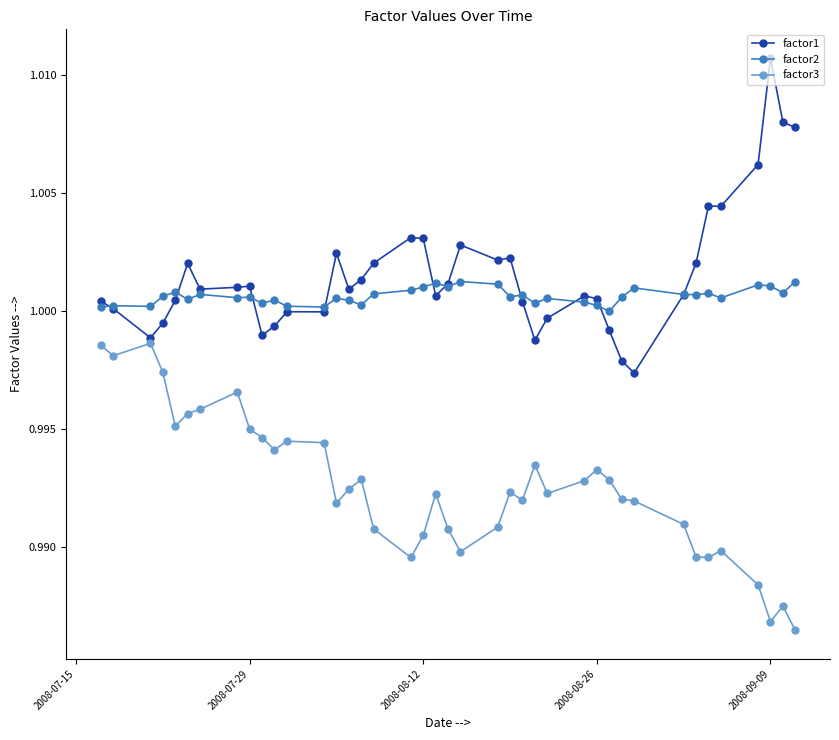

True or false: factor3 and factor2 cross at least once.

False